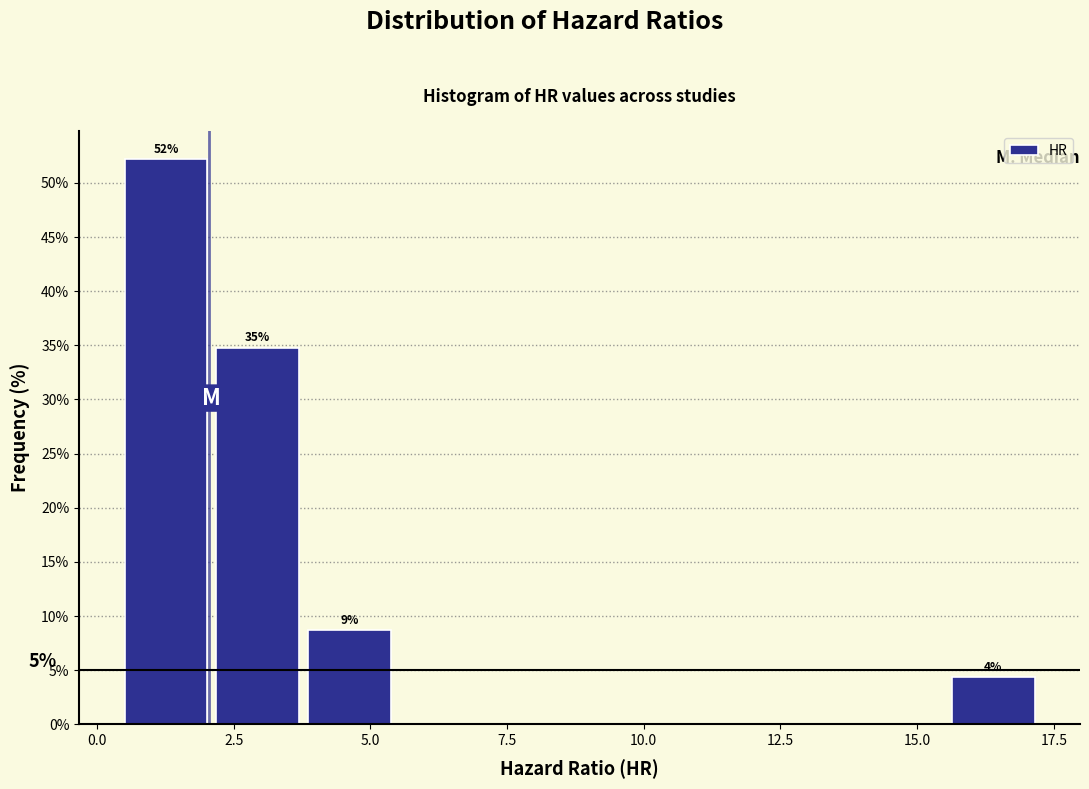

Read against the x-axis, roughly where is the centre of the tallest bar?

1.5